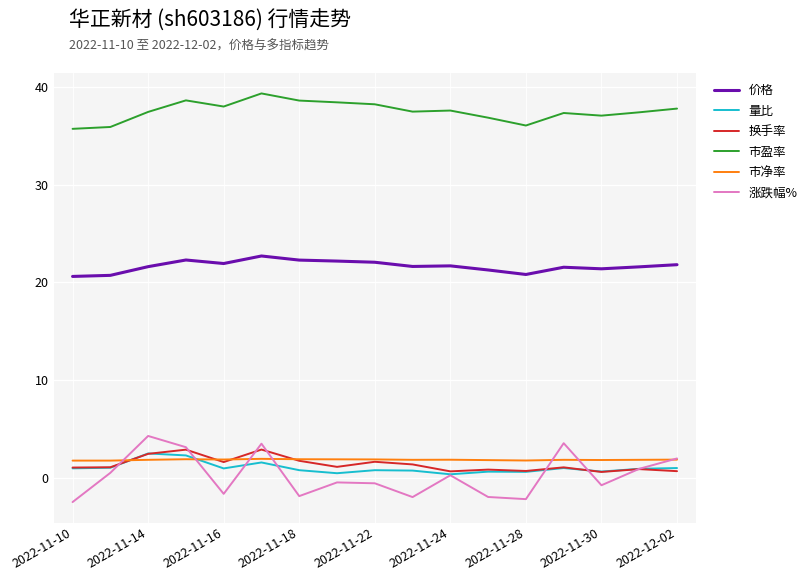

Which series has the largest range (max minus min)?

涨跌幅%